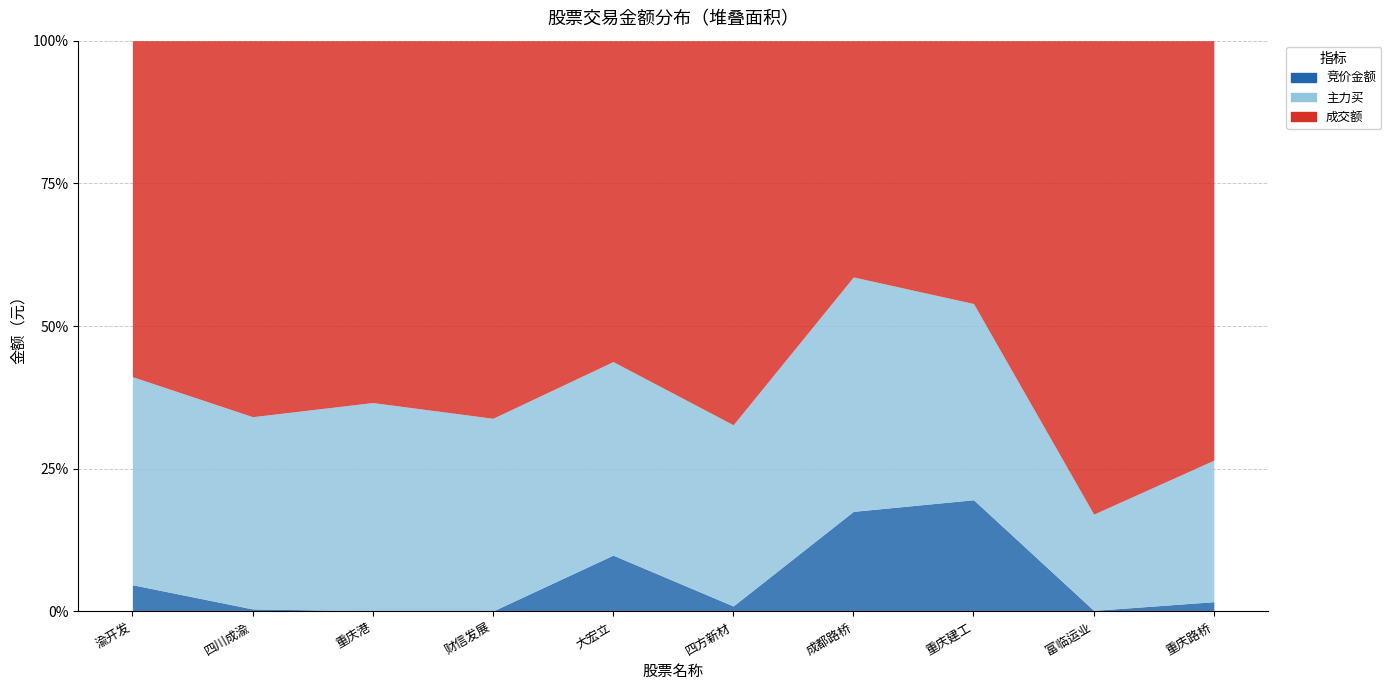

What is the sum of all 主力买 values?

1318199756